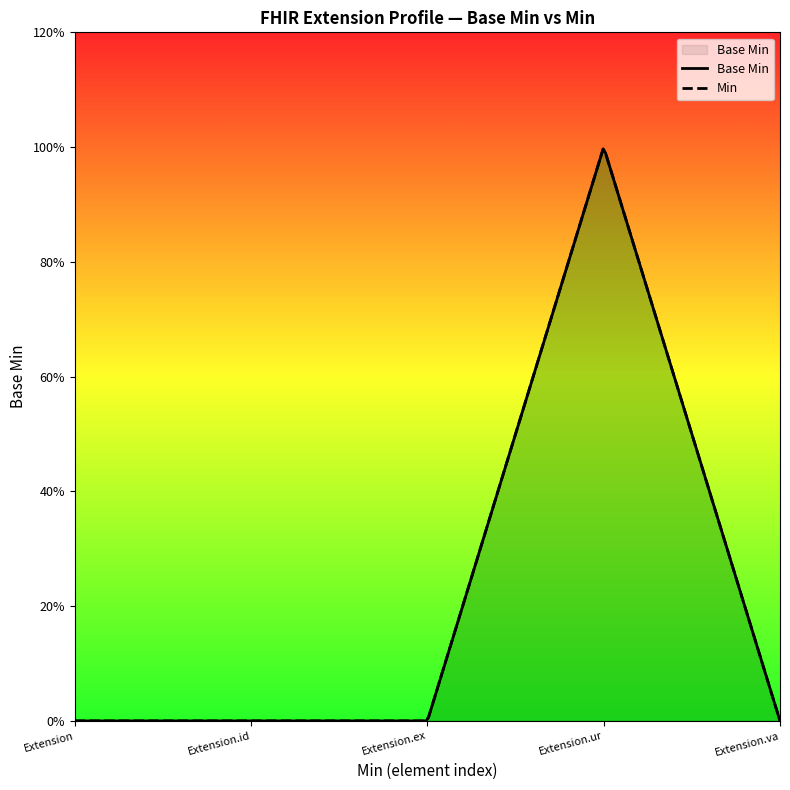

At which category does the data reach its first local peak?

Extension.url